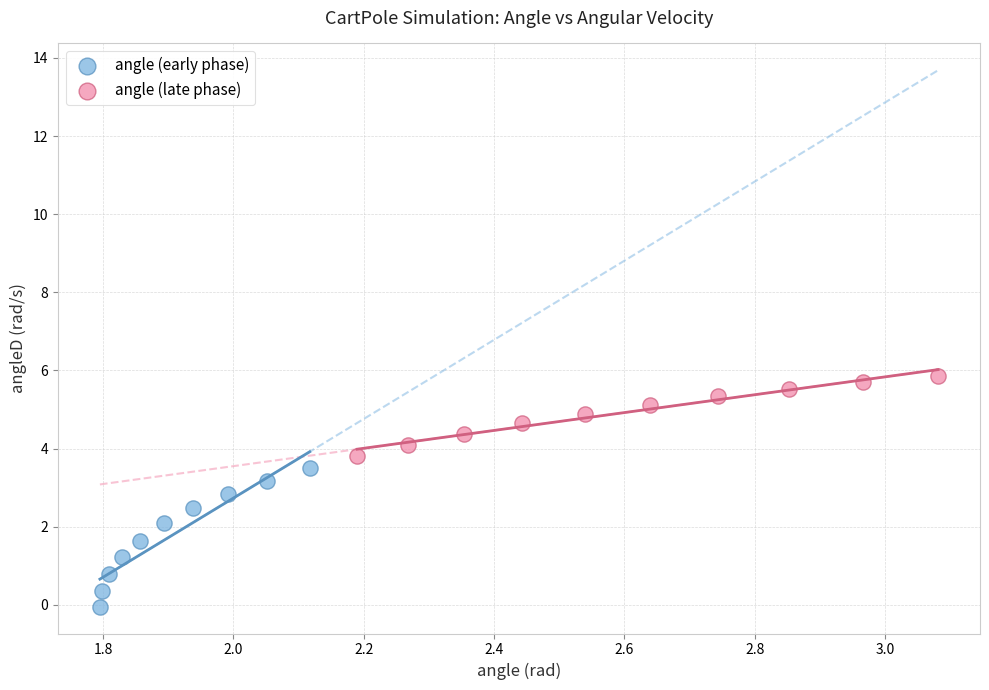

Which series reaches the maximum Y coordinate?

angle (late phase)